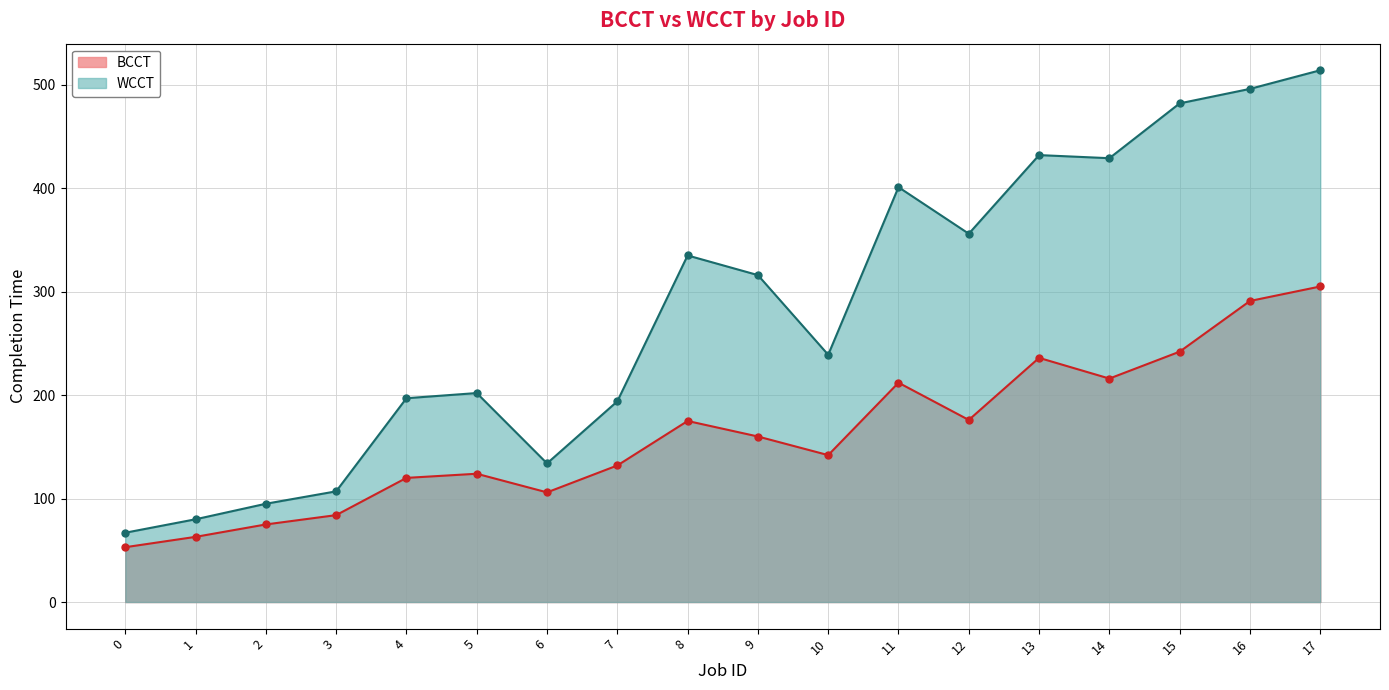

What is the value of the WCCT point at the 17th from the left?

496